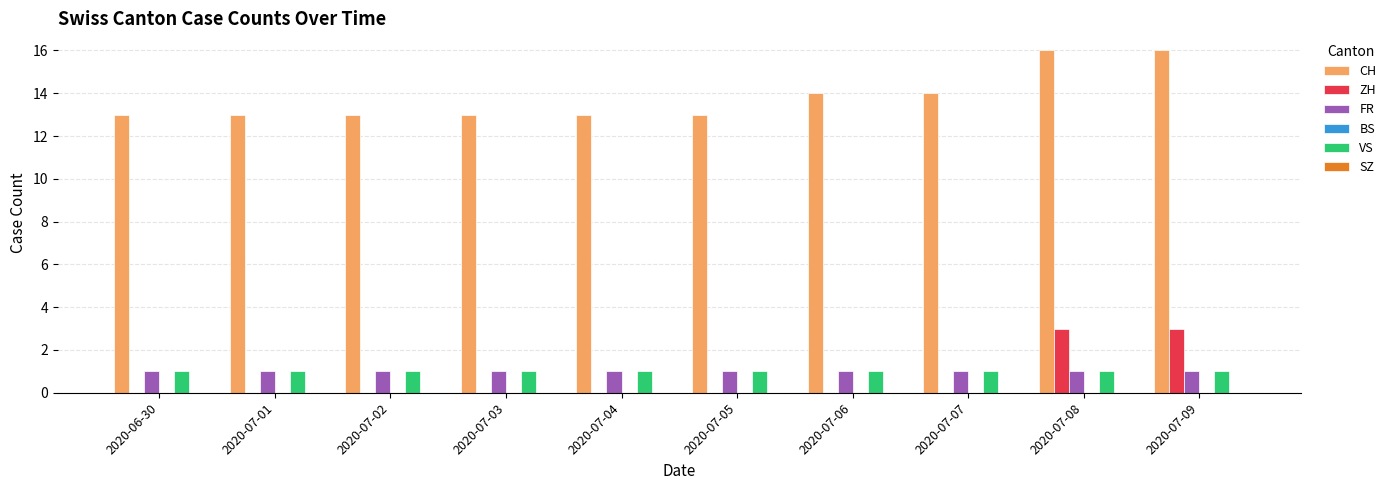

What is the maximum value shown in the chart?

16